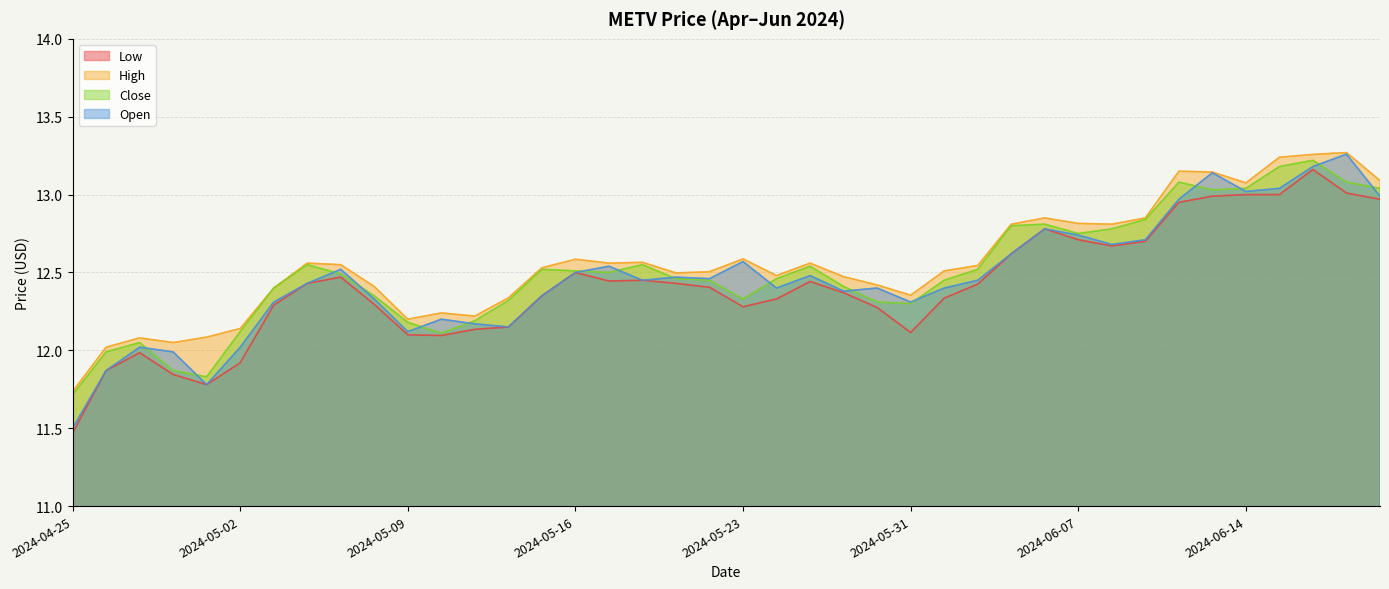

What is the minimum value shown in the chart?

11.5